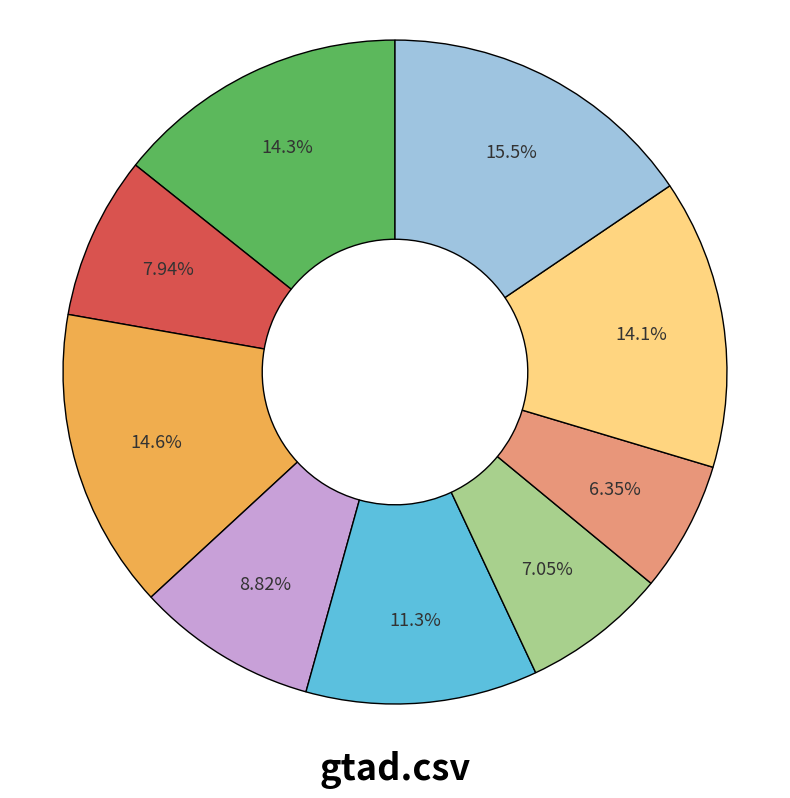

Is there any slice that represents more than half of the pie?

No